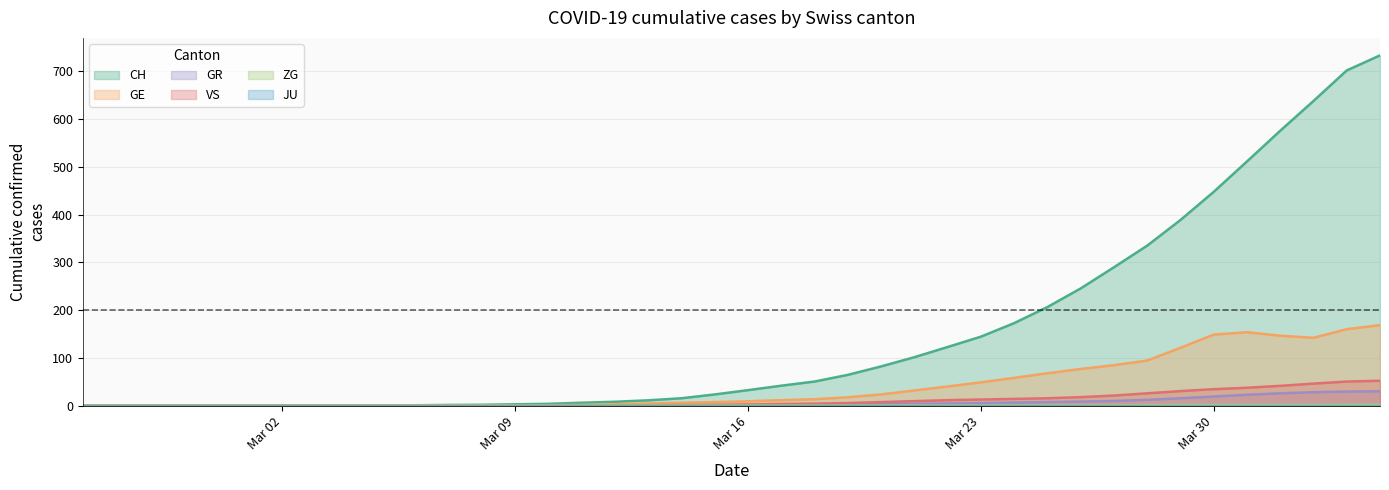

What is the maximum value shown in the chart?

733.5